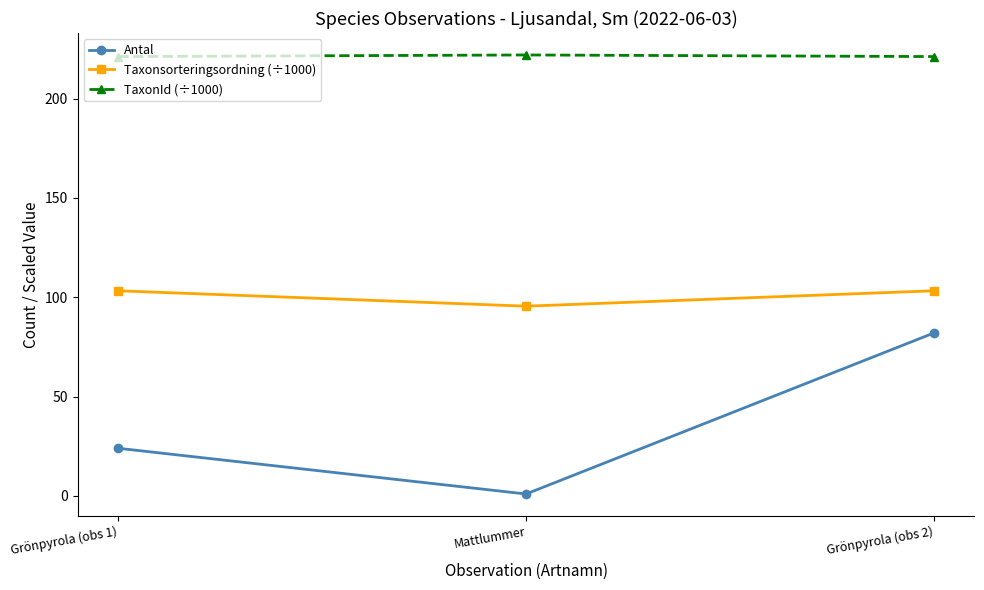

Which category has the lowest value in the Taxonsorteringsordning (÷1000) series?

Mattlummer